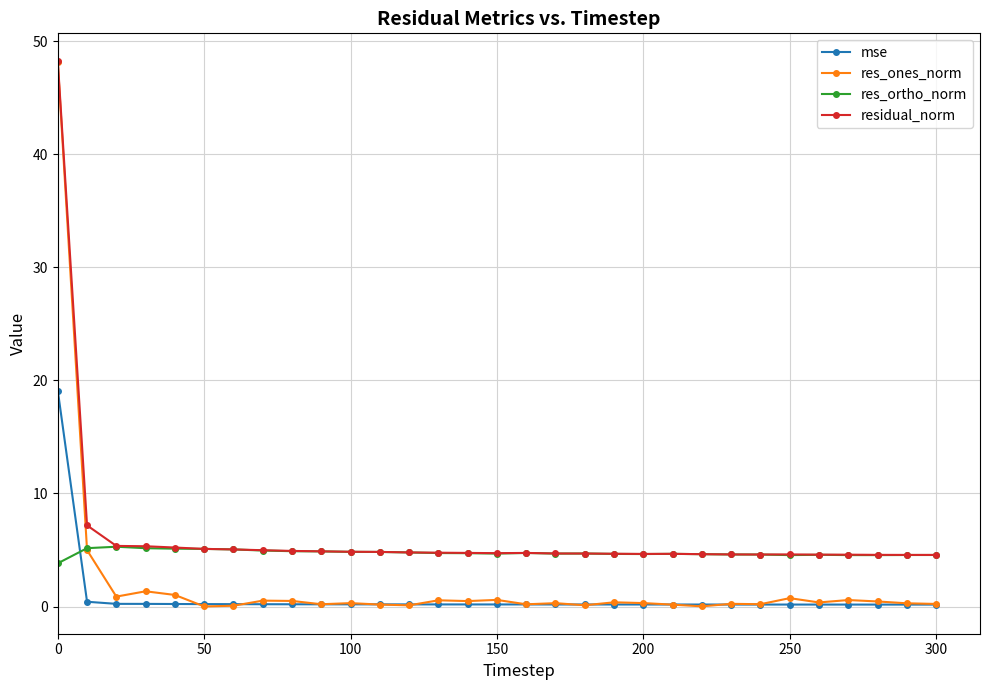

True or false: mse and residual_norm cross at least once.

False